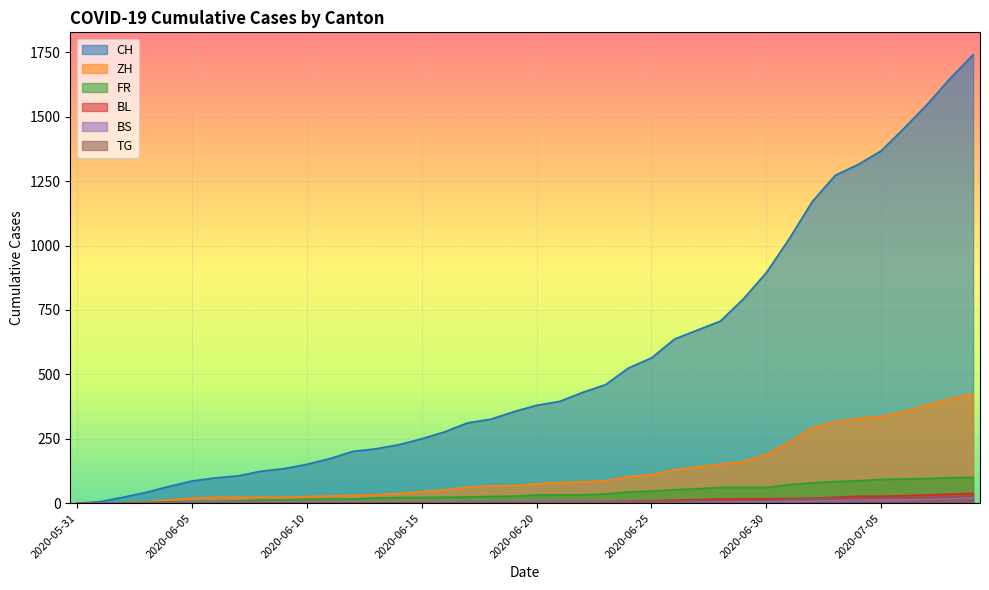

Count the number of data series in this chart.

6